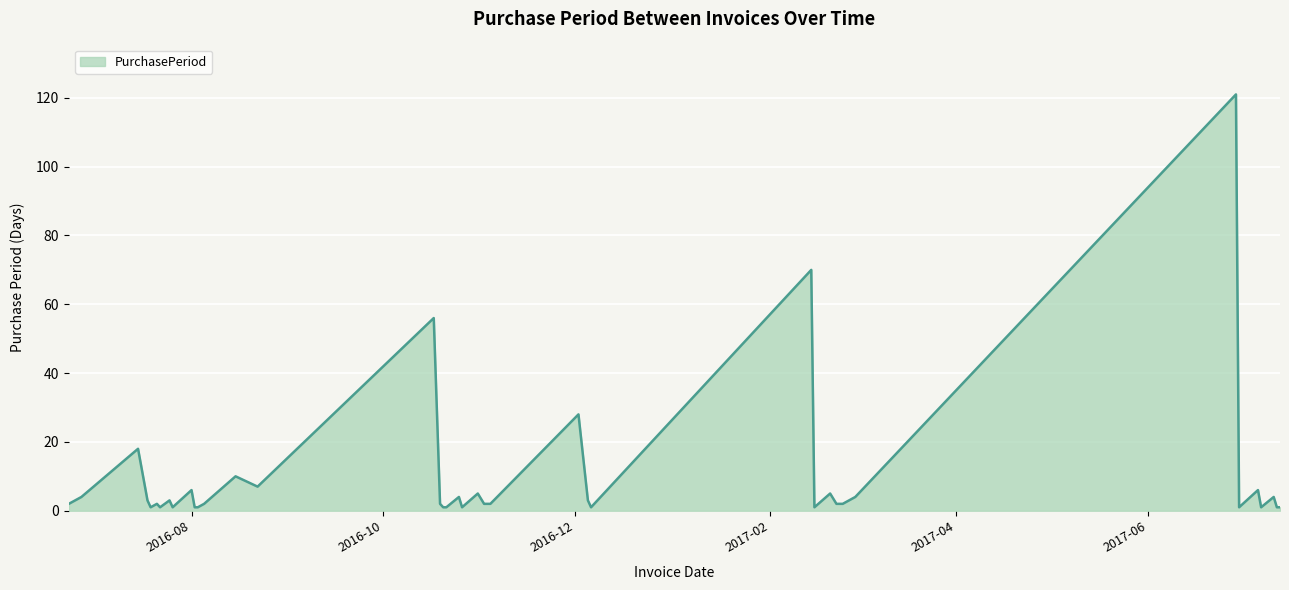

What is the greatest value displayed?

121